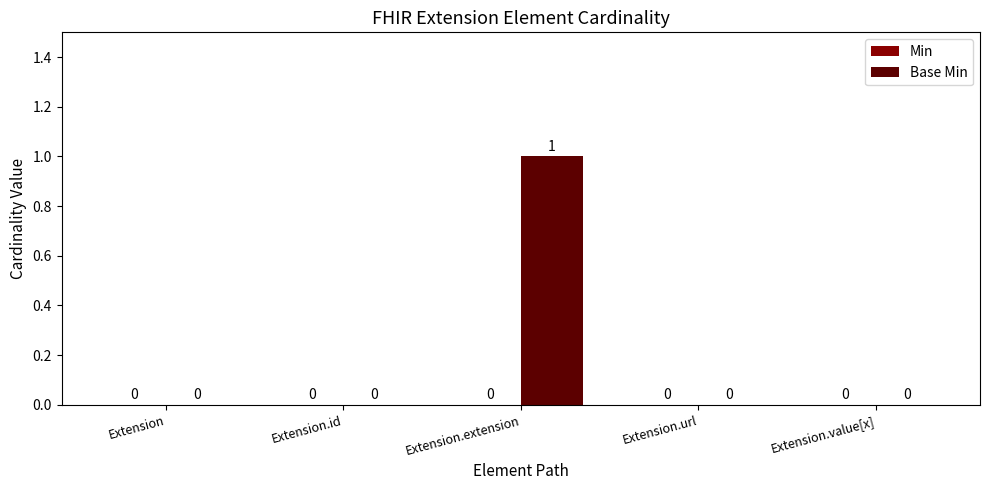

Which label corresponds to the largest value in the chart?

Extension.extension